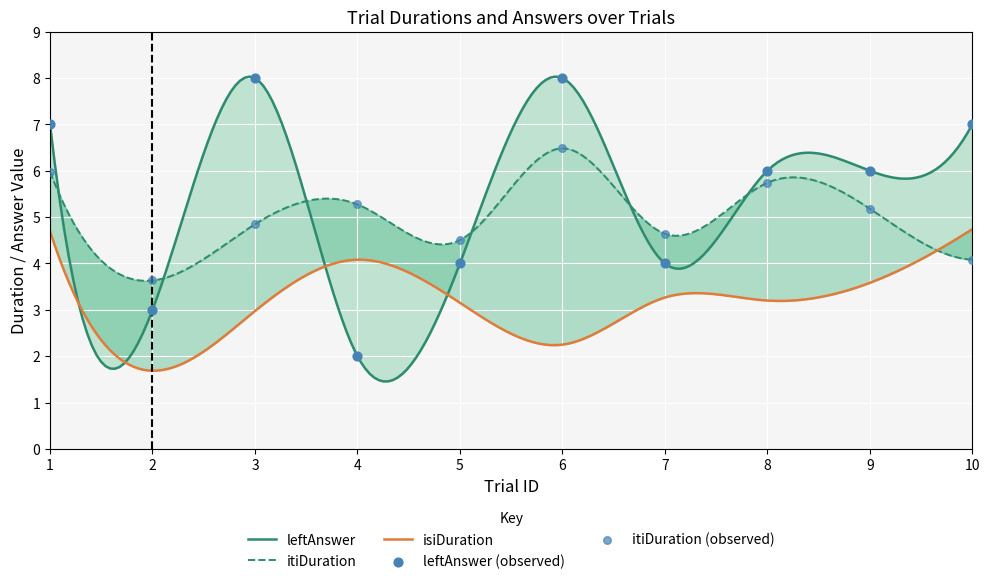

Which series reaches the maximum Y coordinate?

leftAnswer